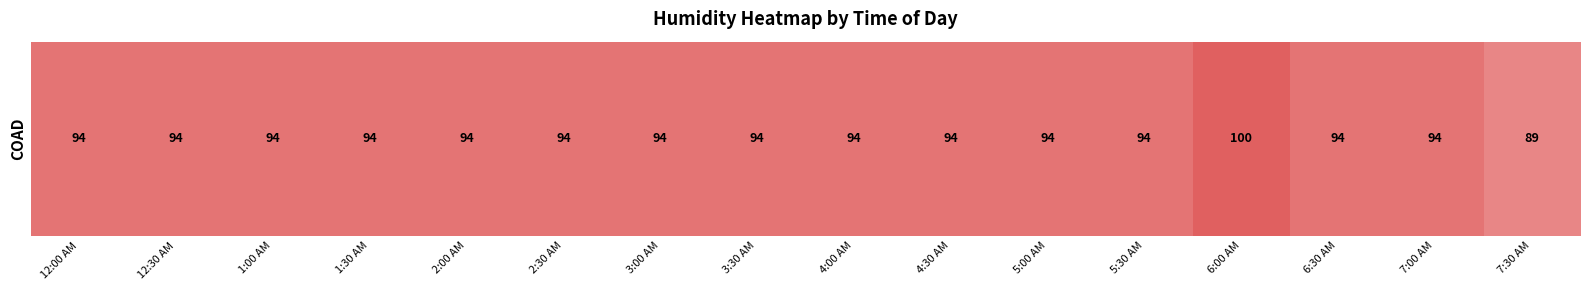

The chart shows a value of 27 at 6:00 AM. True or false?

False